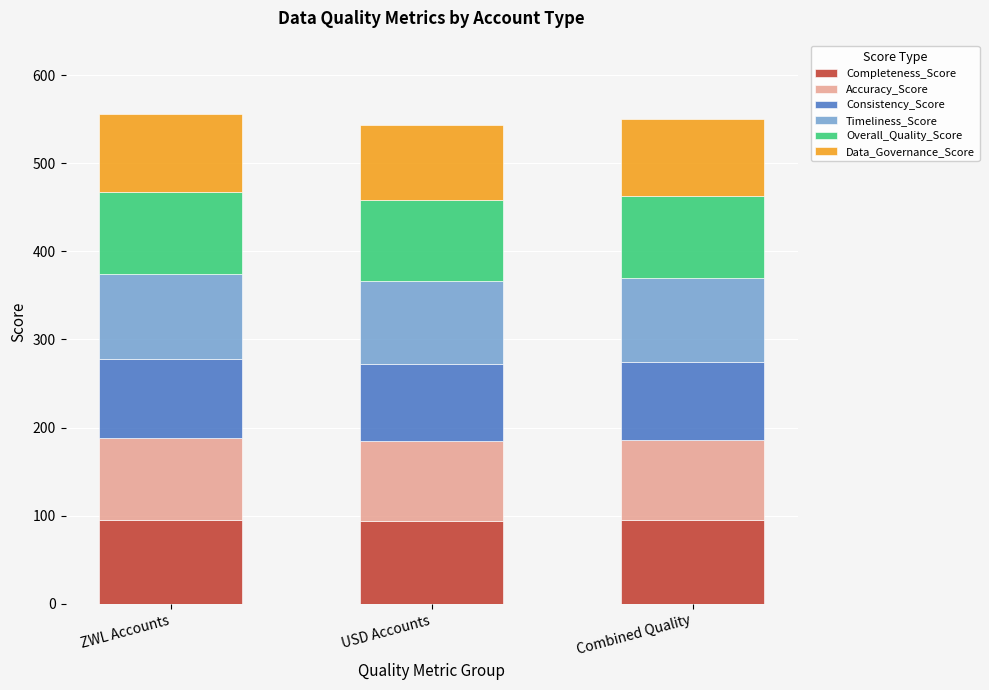

What is the minimum value for Completeness_Score?

93.8